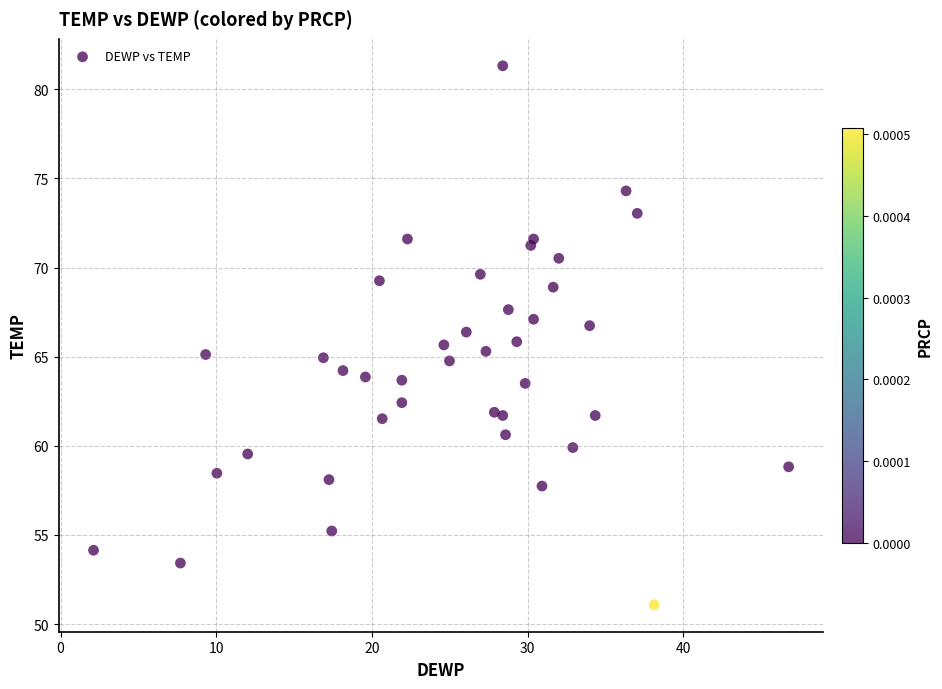

What is the range of Y values (max minus min)?

30.2